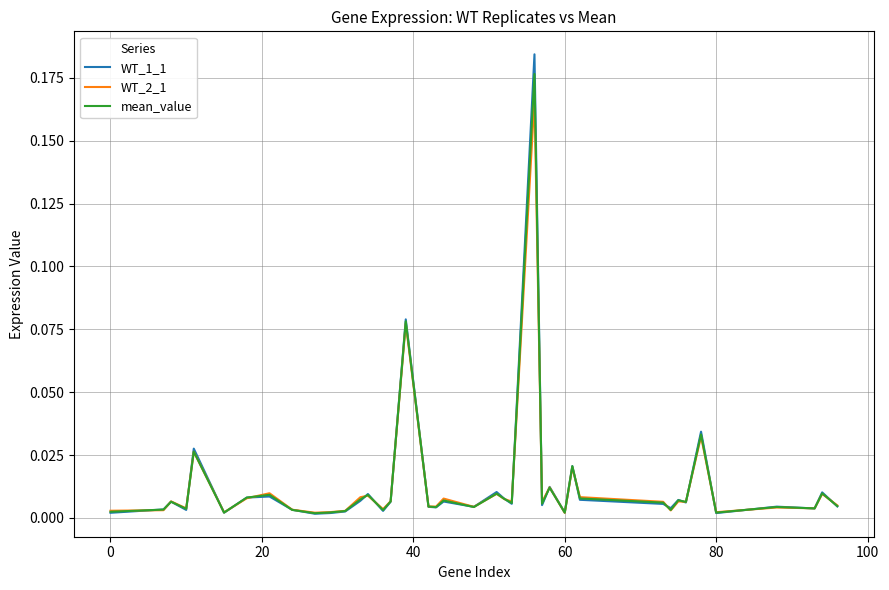

Which series has the widest spread of values?

WT_1_1